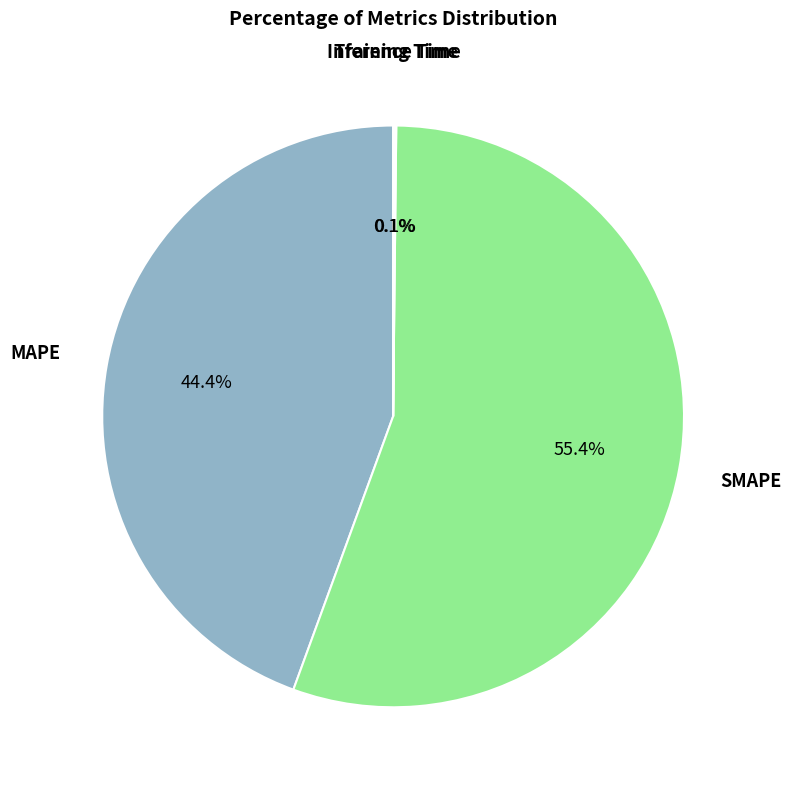

Which slice represents more than half of the pie?

SMAPE